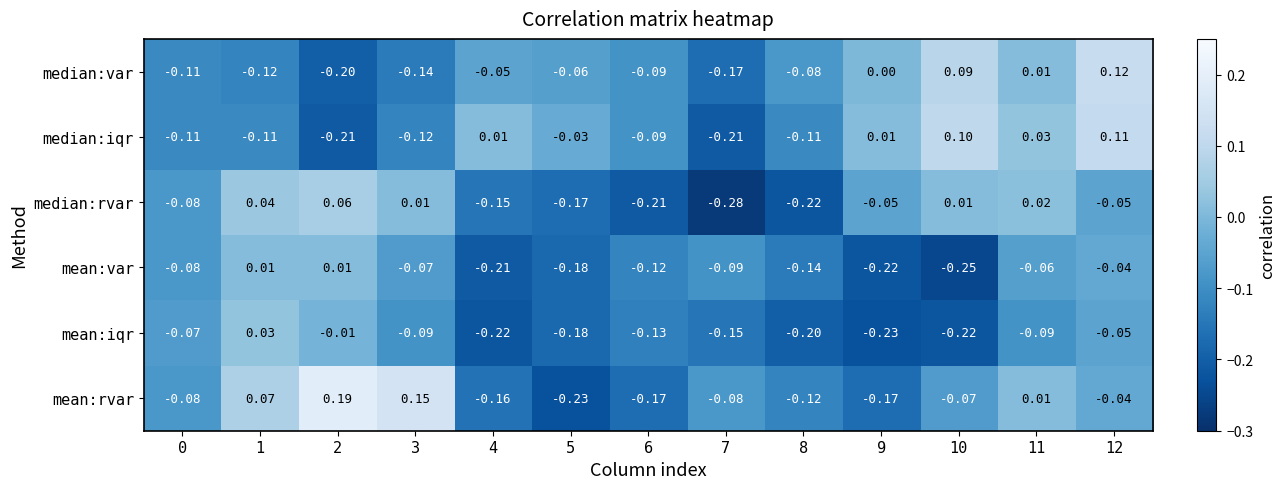

List the series in order of their peak value, highest first.

mean:rvar, median:var, median:iqr, median:rvar, mean:iqr, mean:var